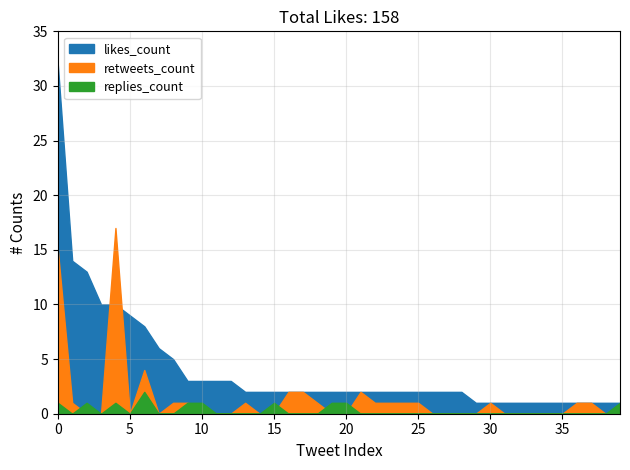

Rank the series by their maximum value, from lowest to highest.

replies_count, retweets_count, likes_count